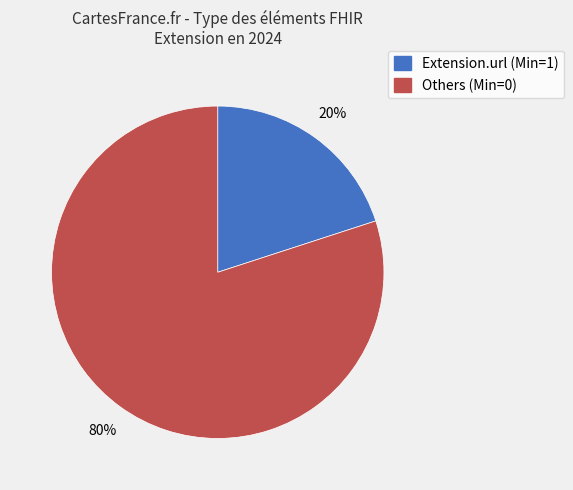

The Extension.url (Min=1) slice represents 33% of the pie. True or false?

False